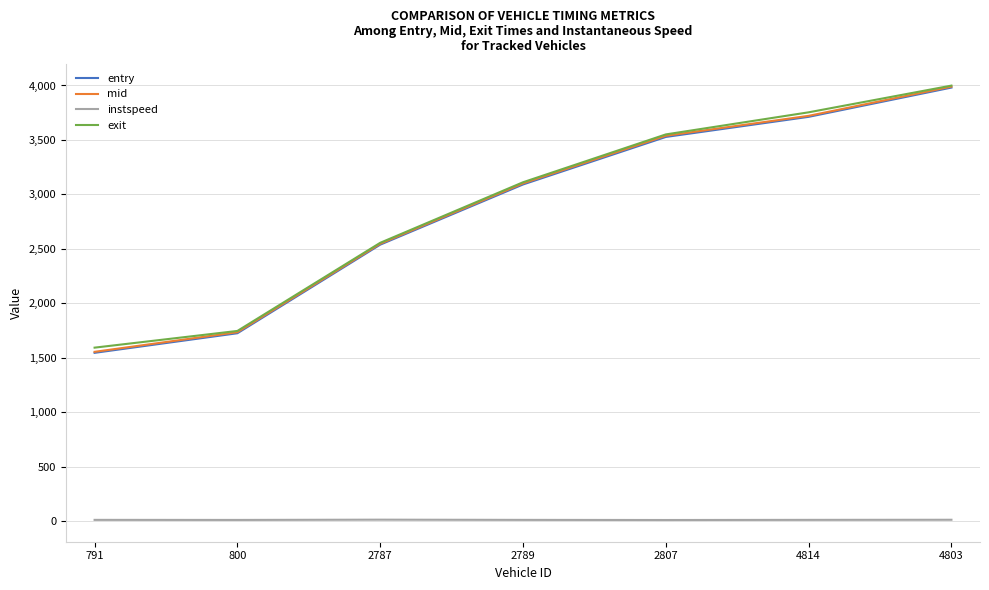

True or false: instspeed has a value of 12.4 at 791.

True